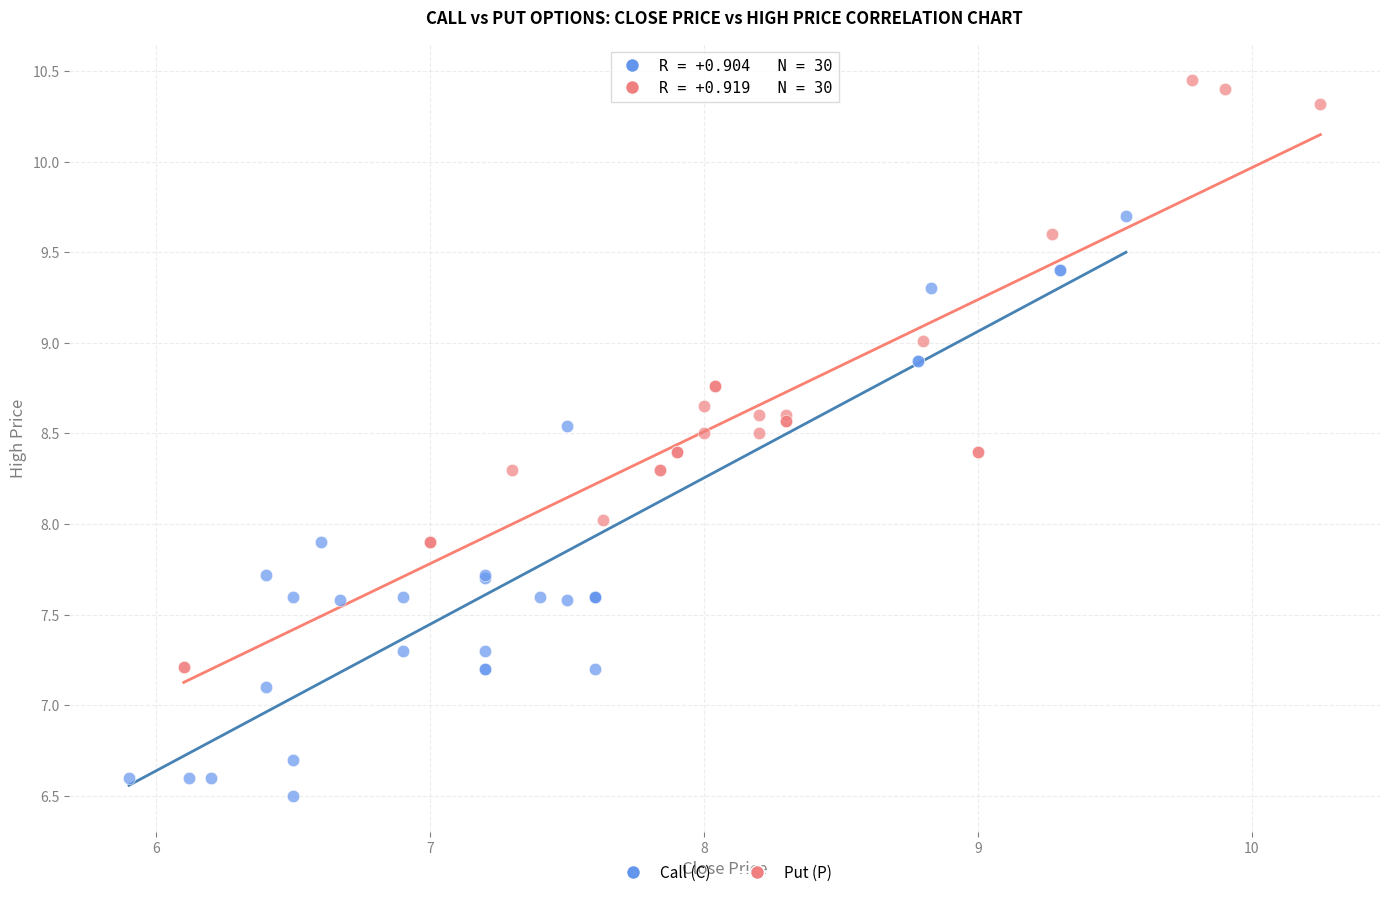

Which series reaches the maximum Y coordinate?

Put (P)